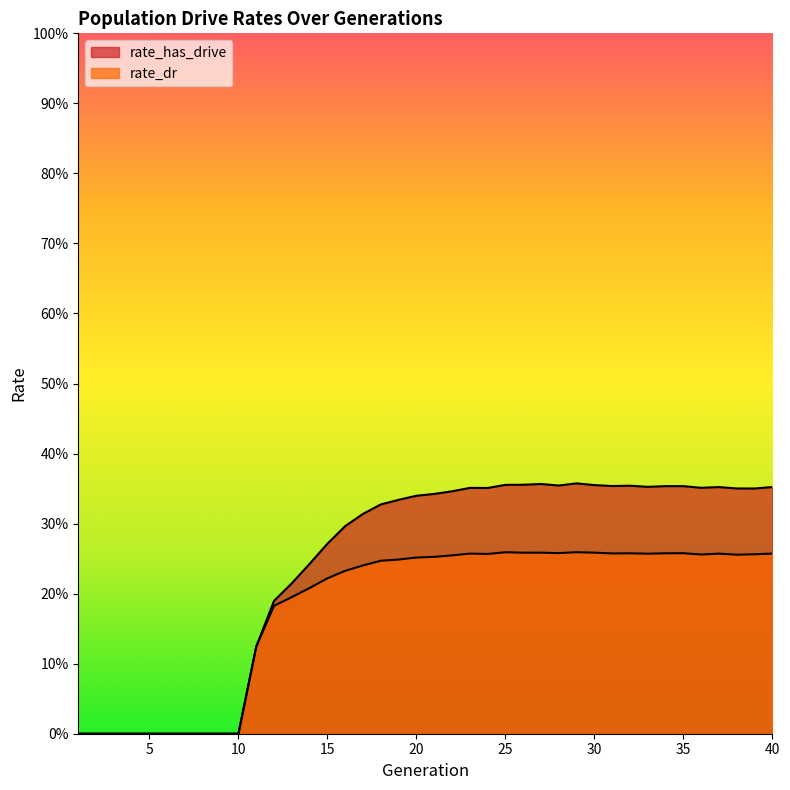

What is the difference between the second highest and minimum values in the rate_has_drive series?

0.4